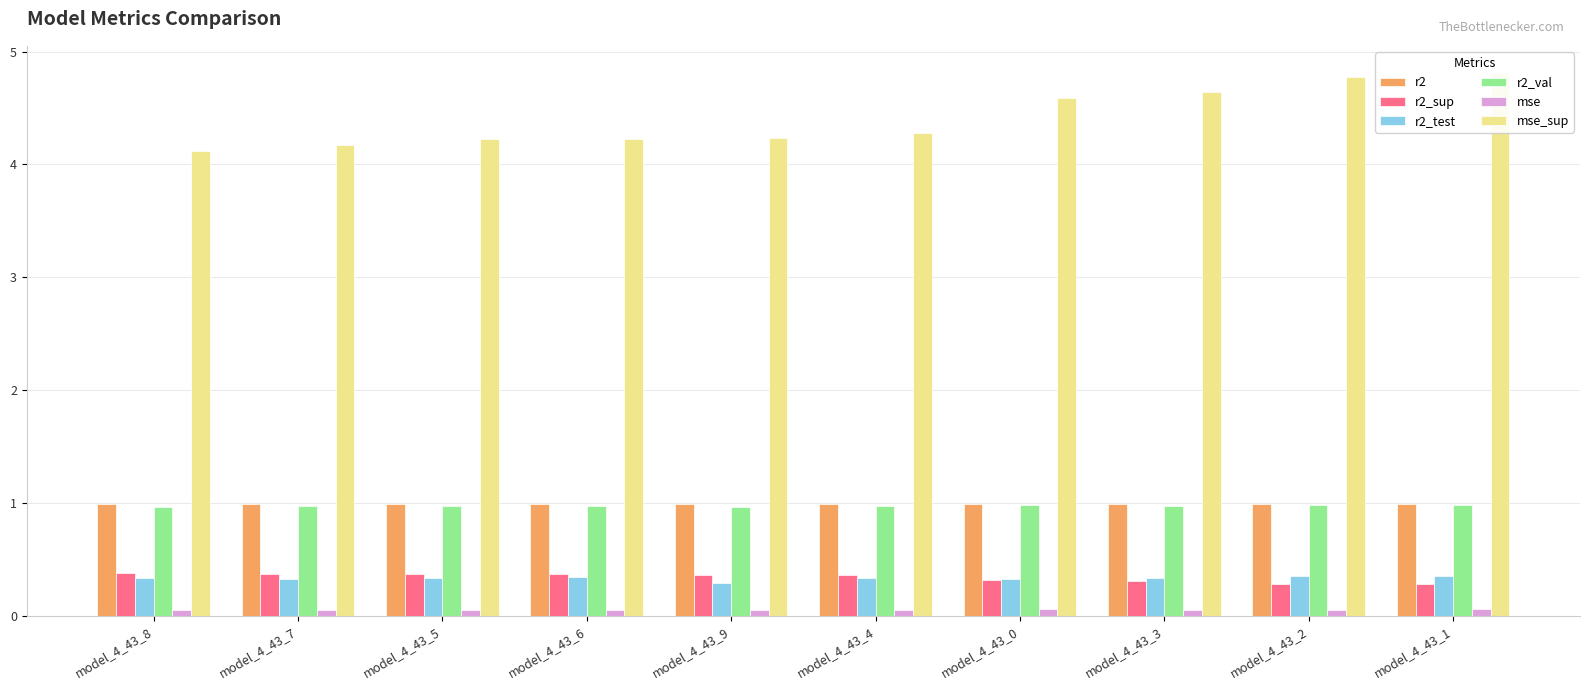

List the labels in order of r2 value, largest first.

model_4_43_9, model_4_43_7, model_4_43_4, model_4_43_5, model_4_43_8, model_4_43_6, model_4_43_3, model_4_43_2, model_4_43_1, model_4_43_0